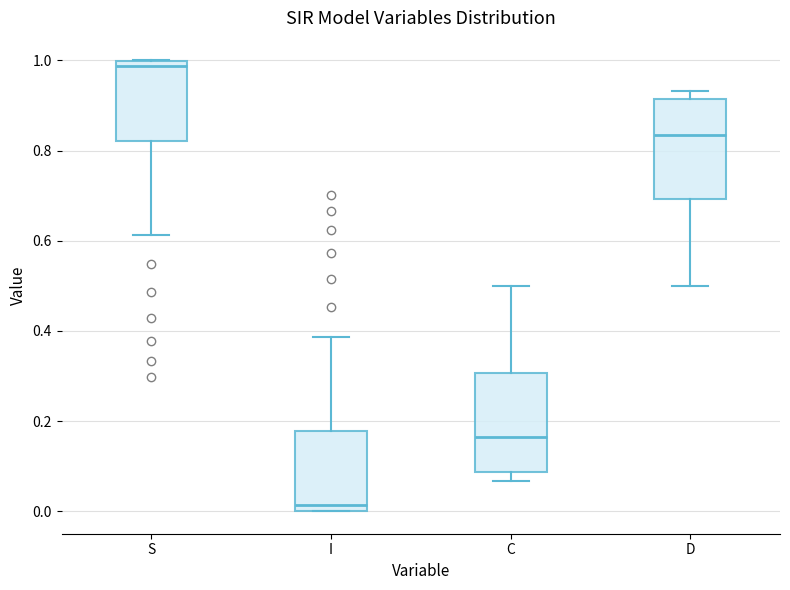

Reading left to right, transcribe this box plot: for each box, give where its median line is, the range the box spans, and where its two whiskers end, as read against the y-axis. The values are not printed on the chart, so give them approximately, as read against the axis.

S: median 0.98, box 0.82 to 1.00, whiskers 0.62 to 1.00
I: median 0.02, box 0.00 to 0.18, whiskers 0.00 to 0.38
C: median 0.16, box 0.08 to 0.30, whiskers 0.06 to 0.50
D: median 0.84, box 0.70 to 0.92, whiskers 0.50 to 0.94